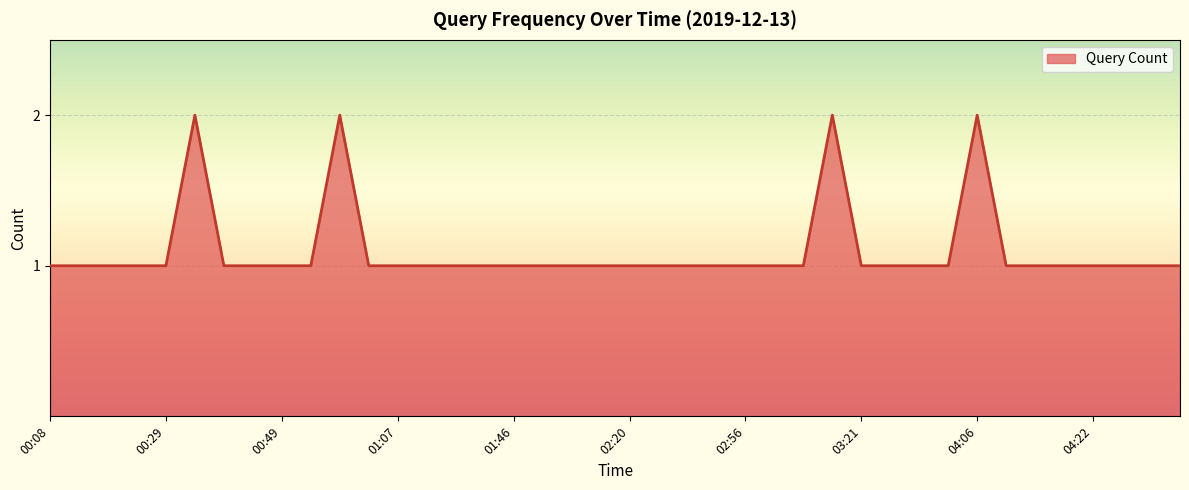

What is the value of the 3rd point from the left?

1